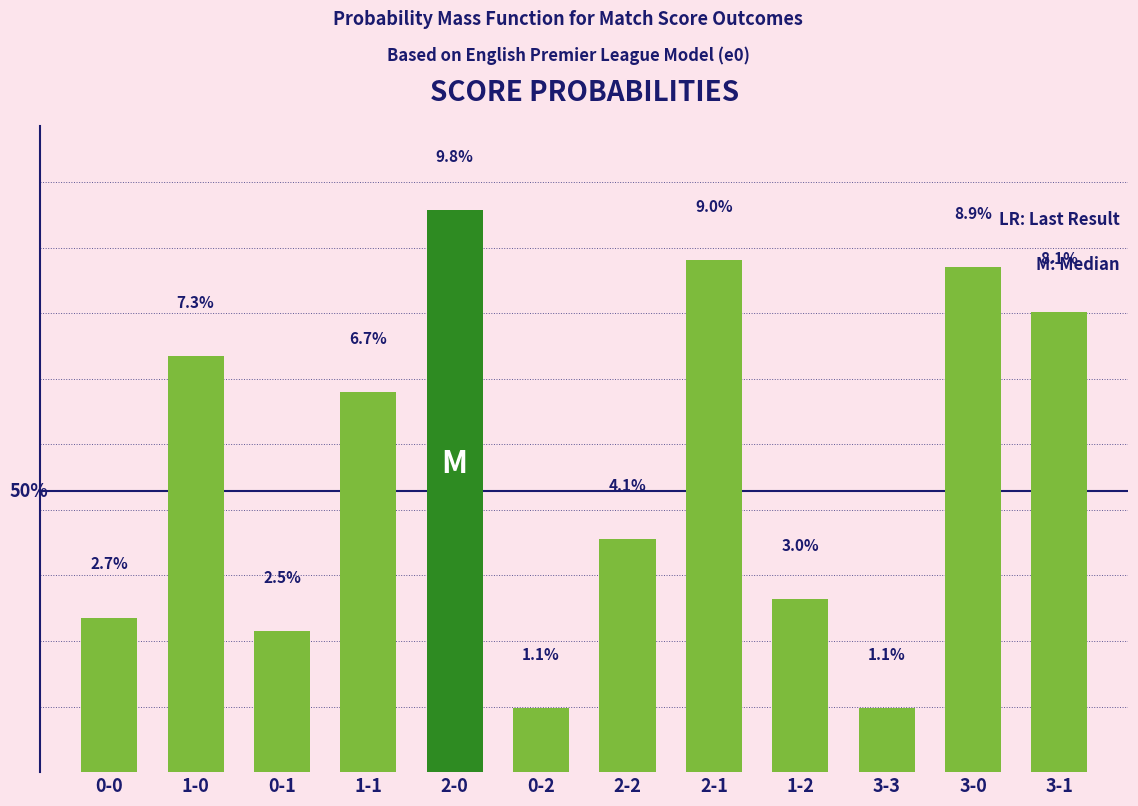

How many bars are there in total?

12